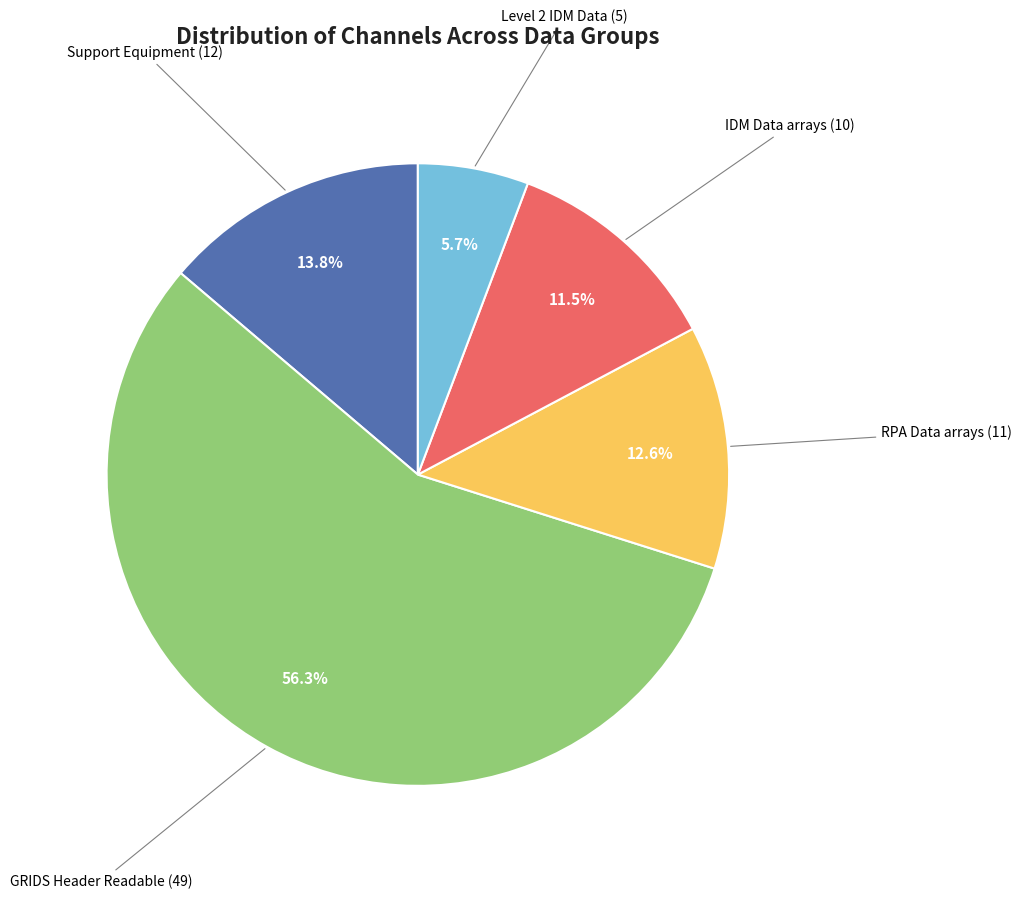

Is there any slice that represents more than half of the pie?

Yes